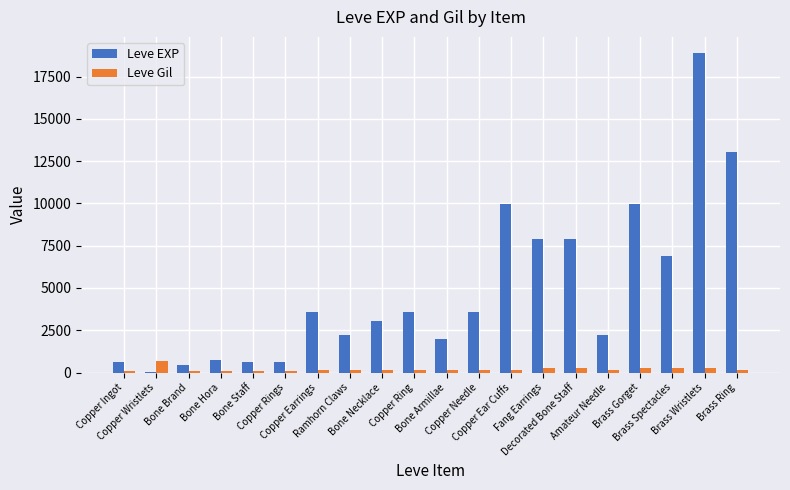

What is the sum of all Leve Gil values?

4021